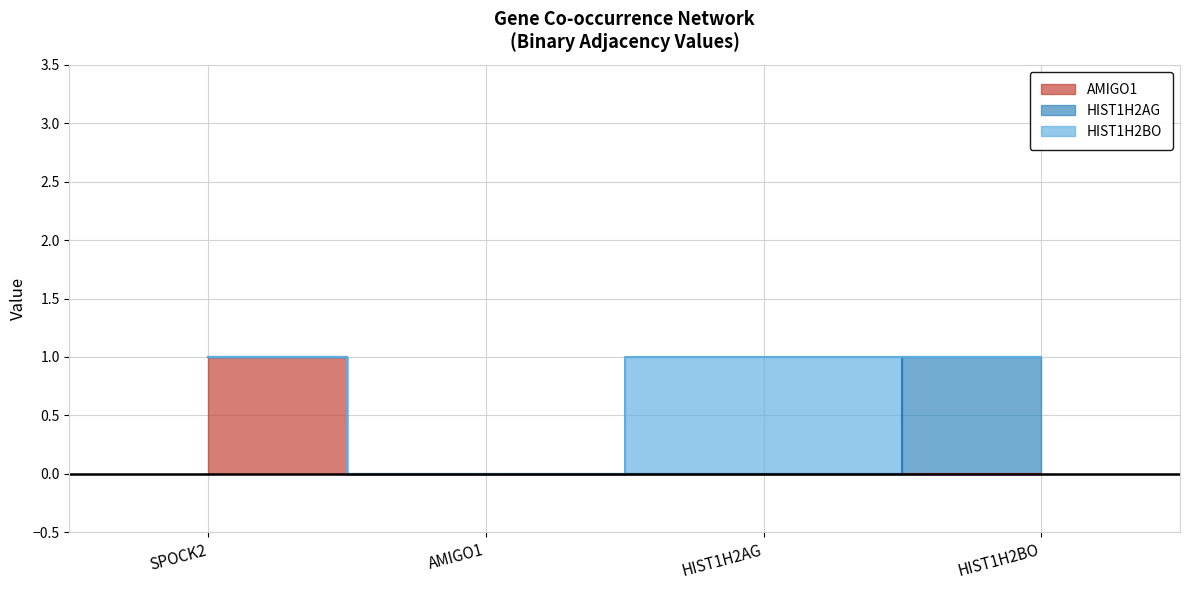

True or false: HIST1H2BO has a value of 0 at HIST1H2AG.

False